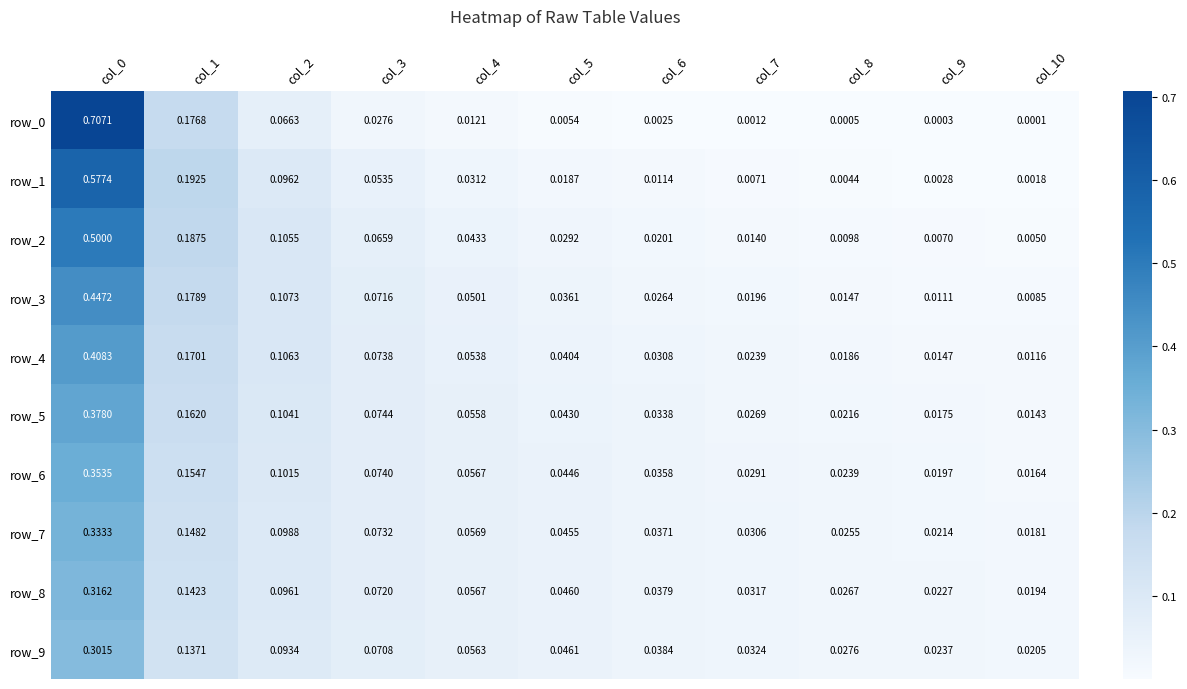

Is the value of row_3 at col_2 greater than the value of row_1 at col_3?

Yes